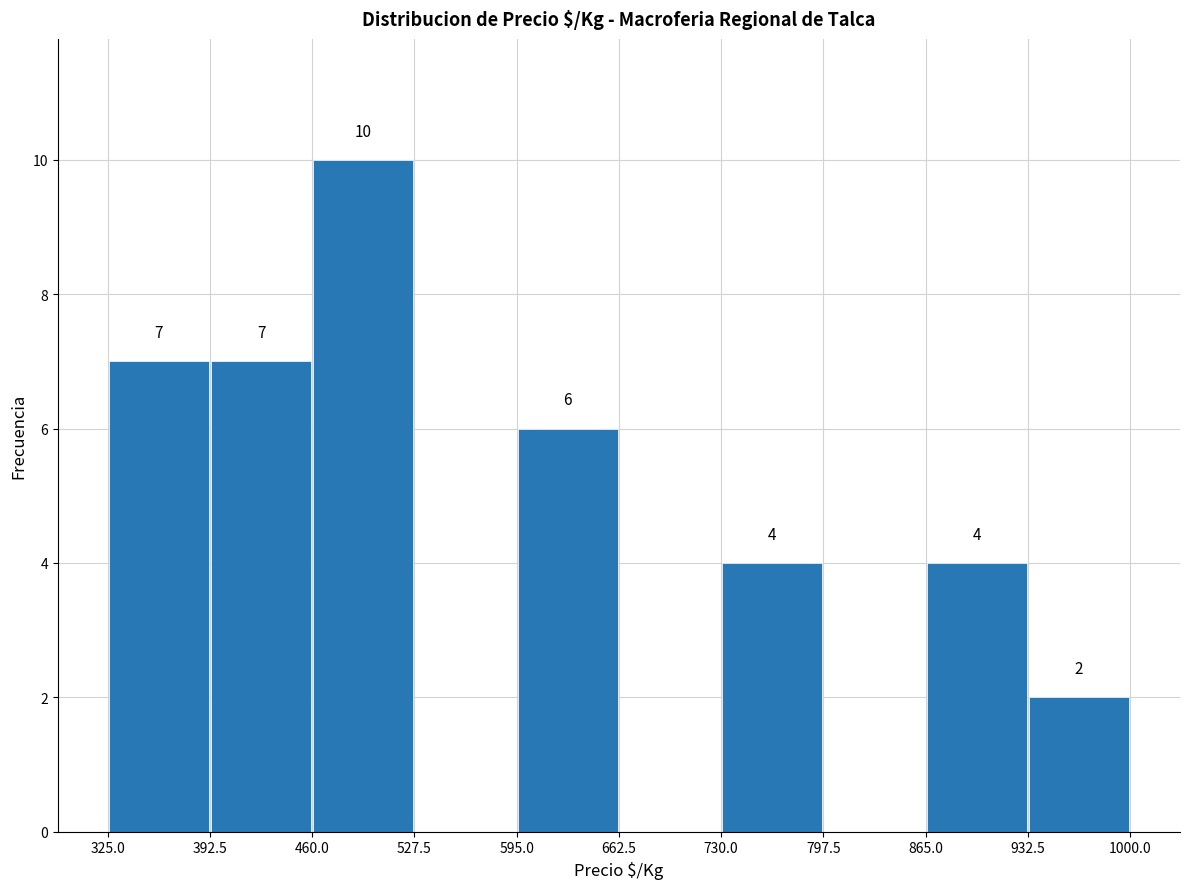

Which range on the x-axis has the tallest bar?

460.0 to 527.5